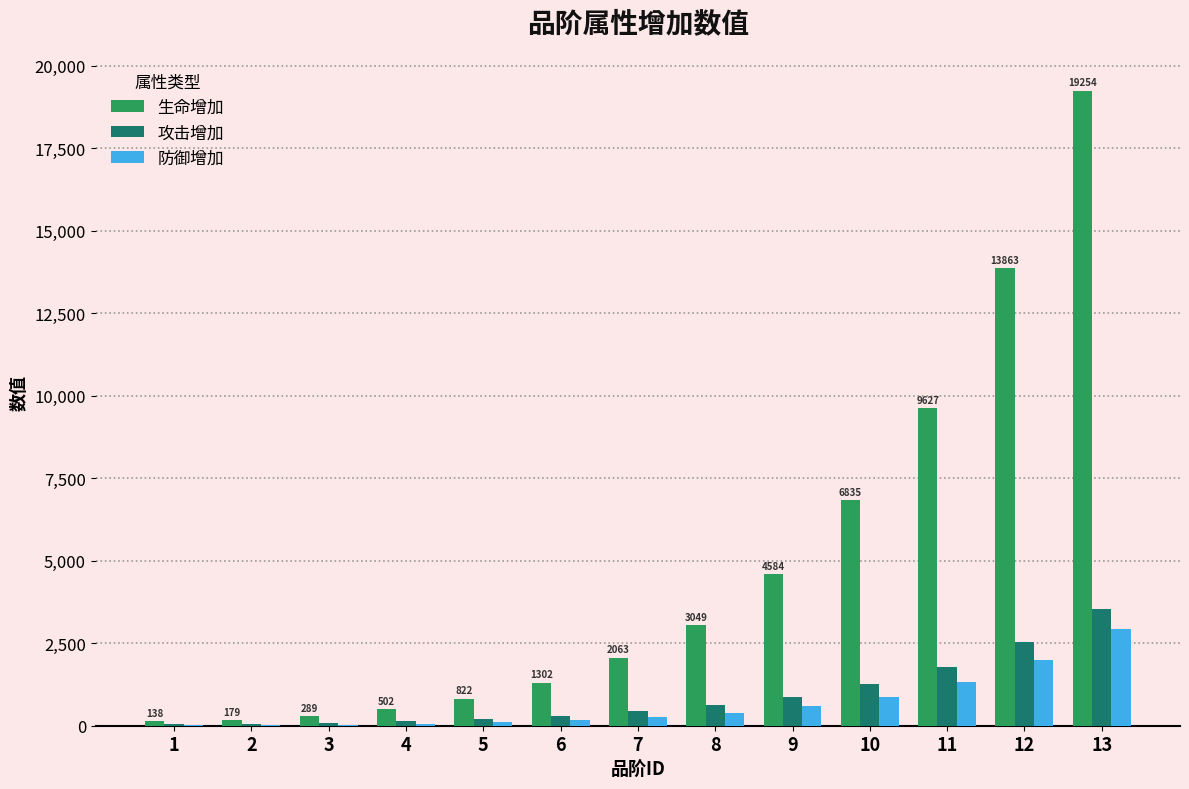

At which category is the sum across all series the highest?

13